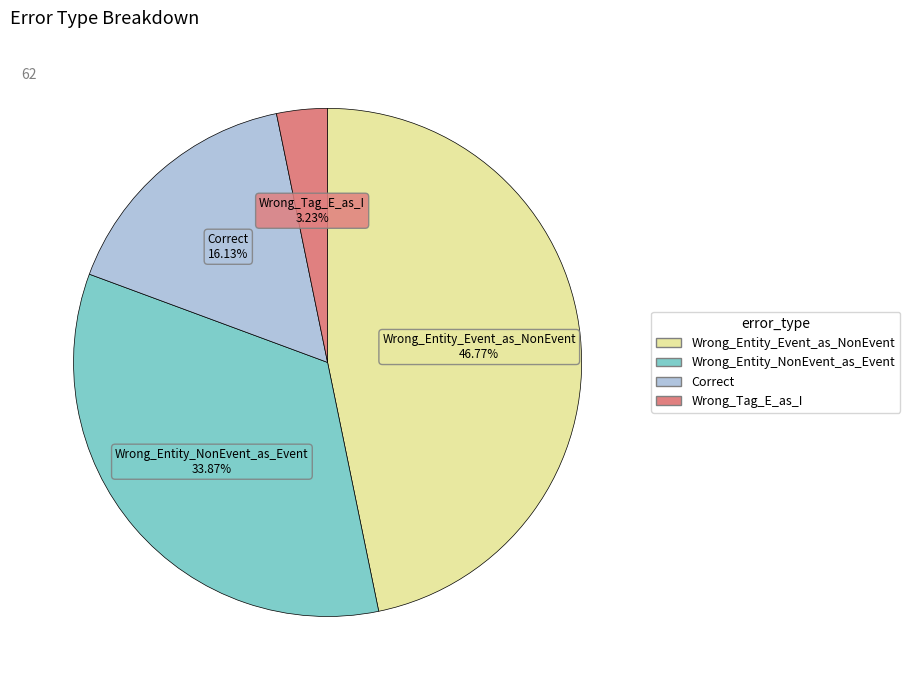

Is the sum of Correct and Wrong_Entity_Event_as_NonEvent greater than half?

Yes